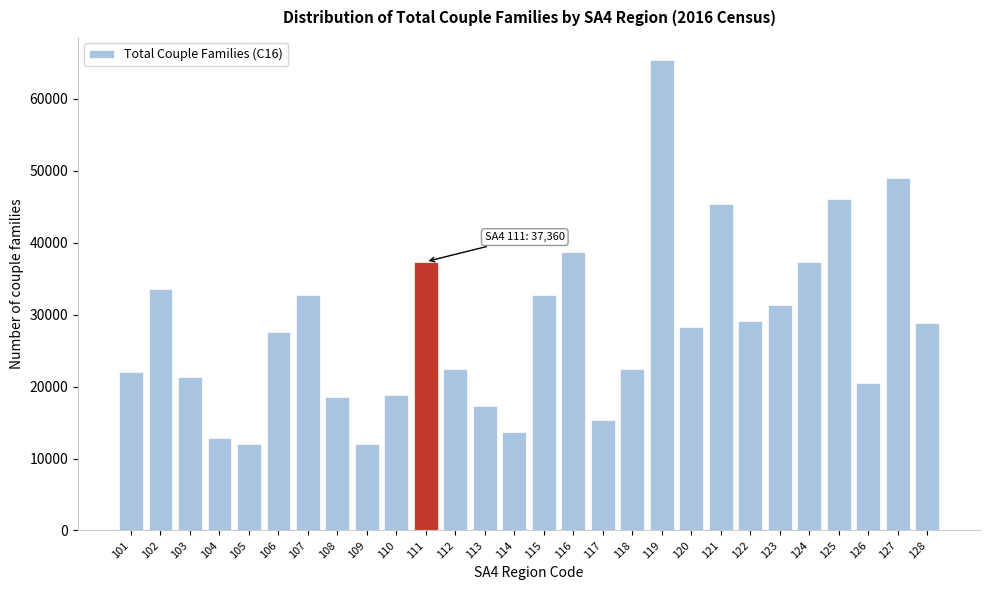

What is the average value?

28308